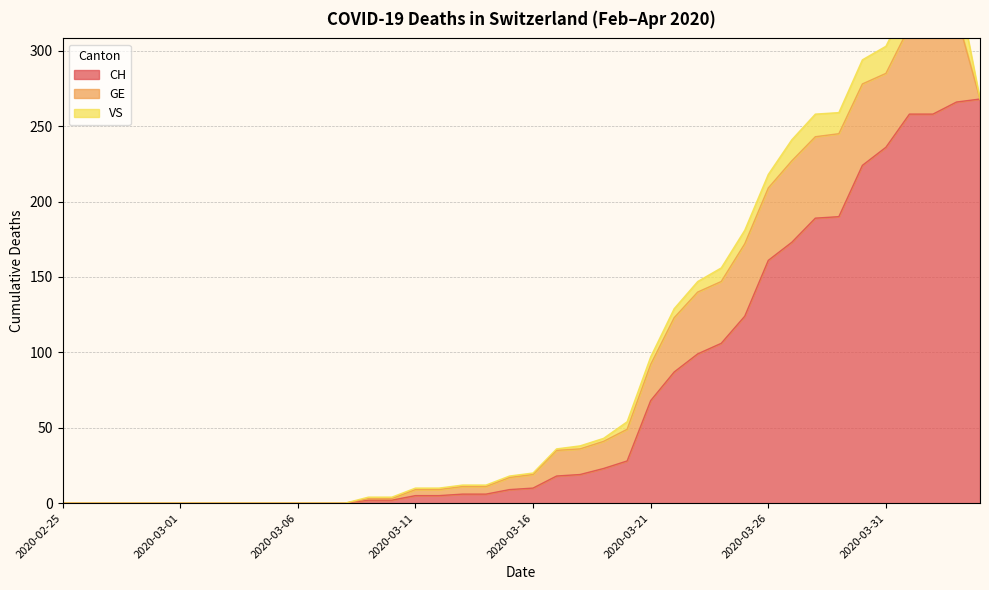

Which series has the largest total across all categories?

CH